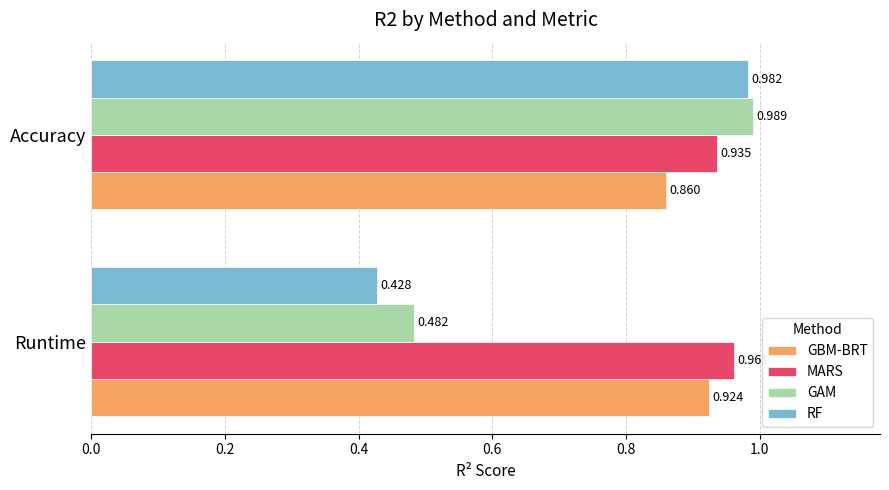

Which series has the largest total across all categories?

MARS